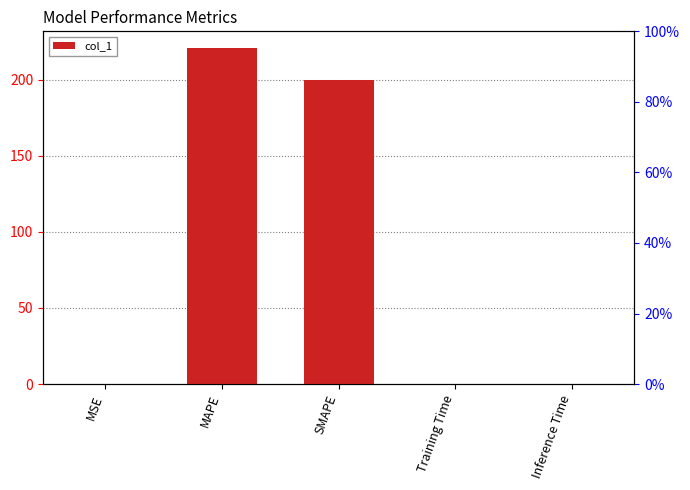

Reading left to right, extract all data points from this chart.

0.0	220.7	200.0	0.0	0.0